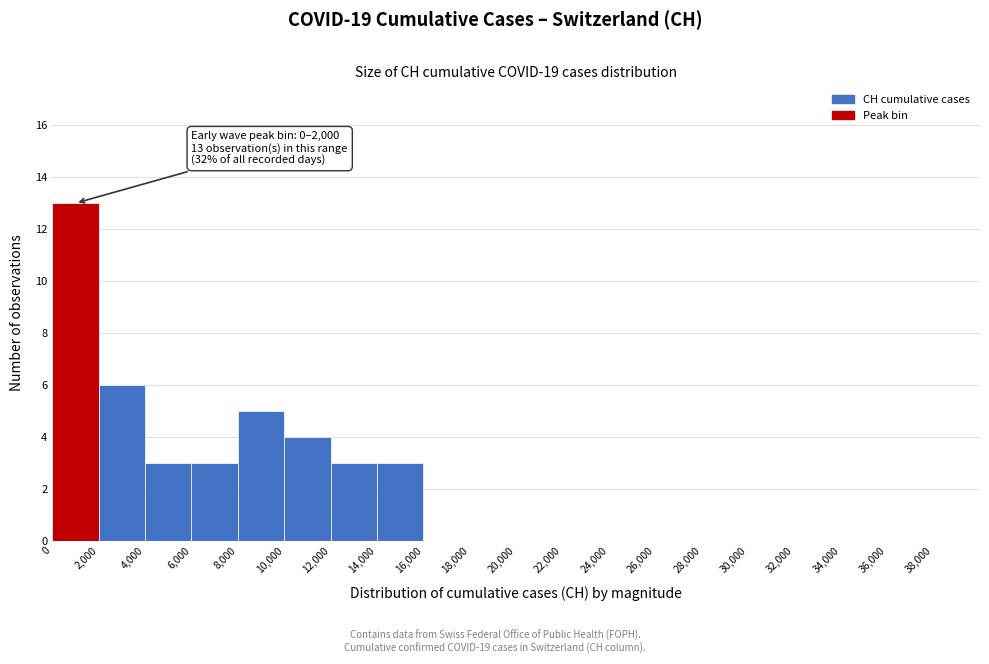

Over which range of the x-axis is the bar tallest?

0 to 2000